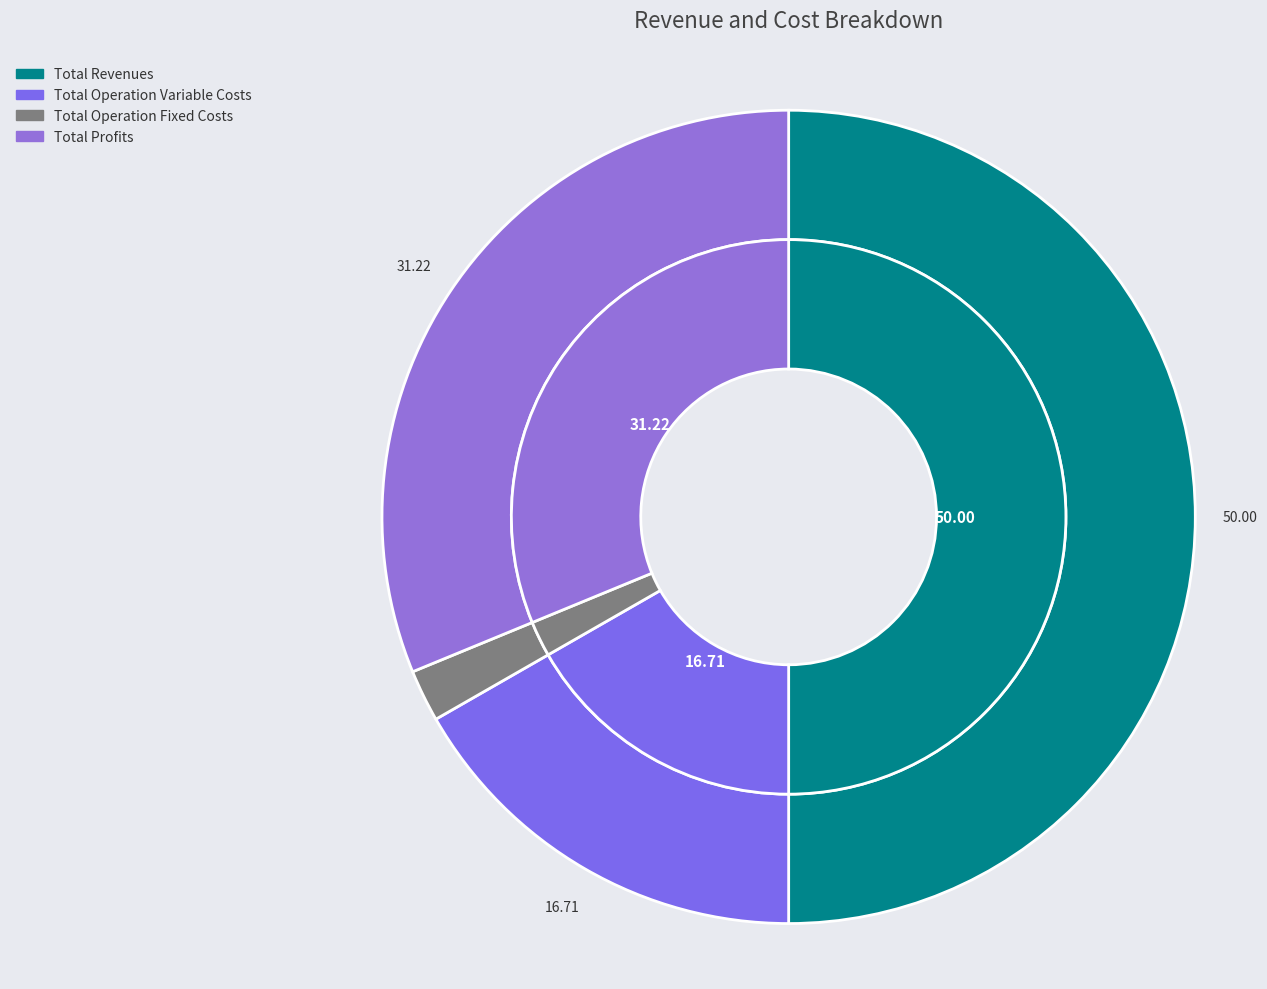

To the nearest percent, what percentage of the pie is Total Operation Variable Costs?

17%